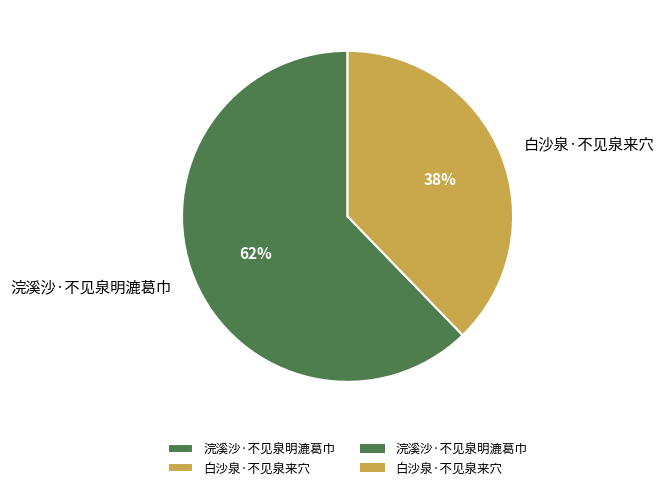

Rank the categories by value from highest to lowest.

浣溪沙·不见泉明漉葛巾, 白沙泉·不见泉来穴